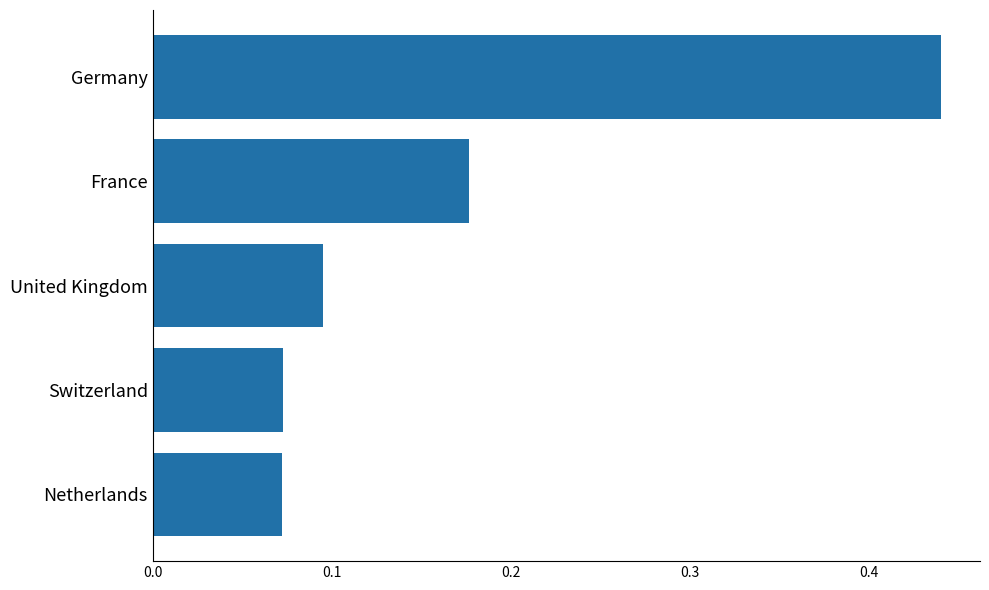

Does the chart contain stacked bars?

No